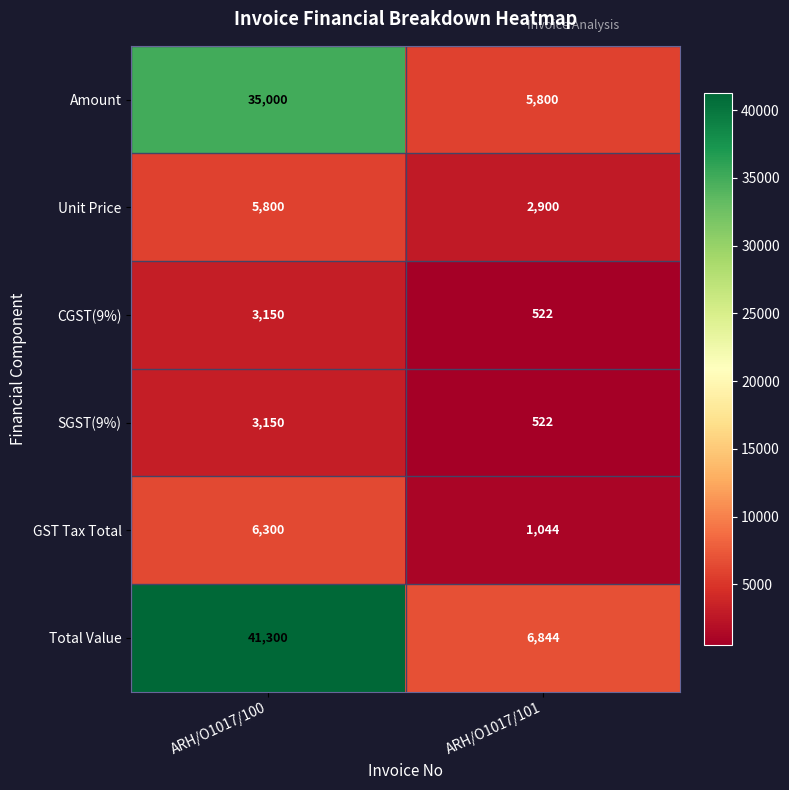

Reading right to left, list all the values displayed in this chart.

Amount: ARH/O1017/101=5800	ARH/O1017/100=35000
Unit Price: ARH/O1017/101=2900	ARH/O1017/100=5800
CGST(9%): ARH/O1017/101=522	ARH/O1017/100=3150
SGST(9%): ARH/O1017/101=522	ARH/O1017/100=3150
GST Tax Total: ARH/O1017/101=1044	ARH/O1017/100=6300
Total Value: ARH/O1017/101=6844	ARH/O1017/100=41300